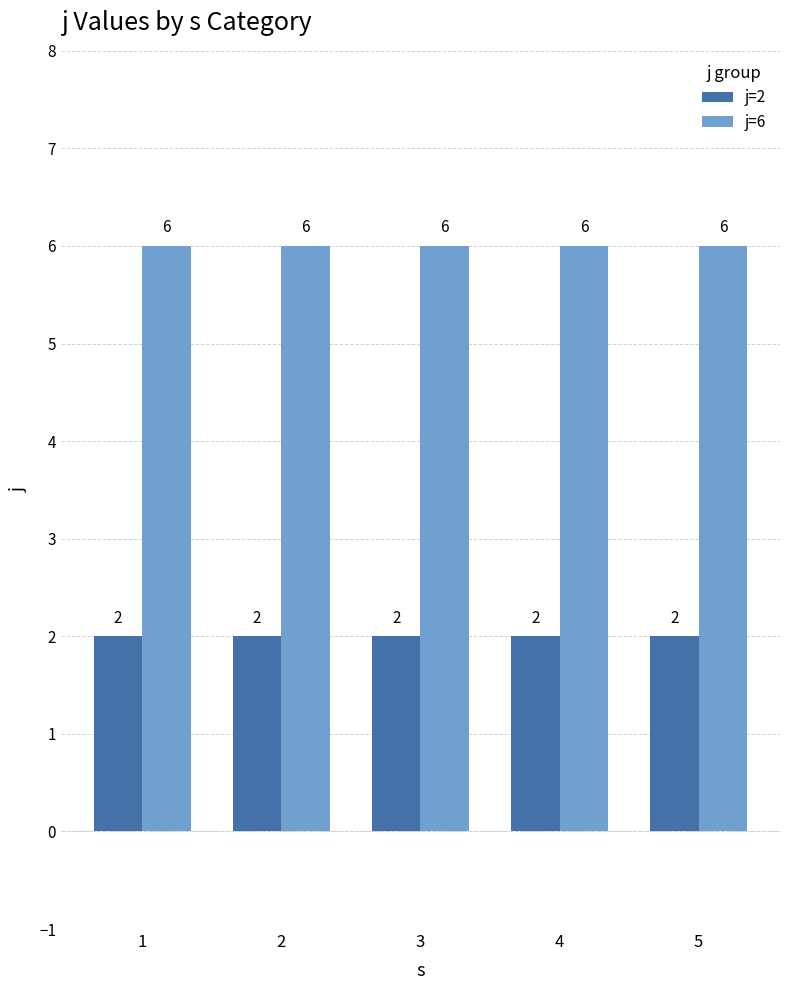

At how many categories does at least one series exceed 2?

5